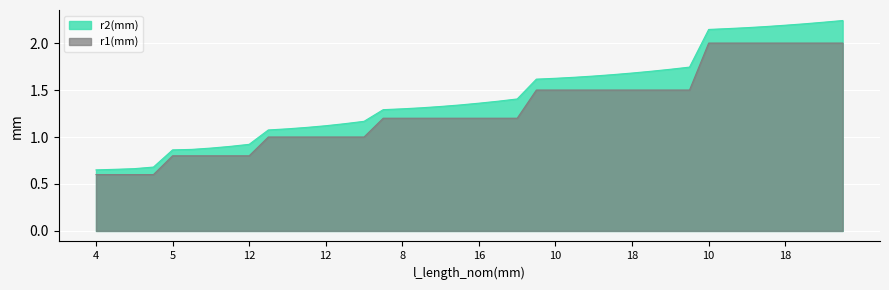

True or false: r2(mm) has a value of 0.7 at 4.

True